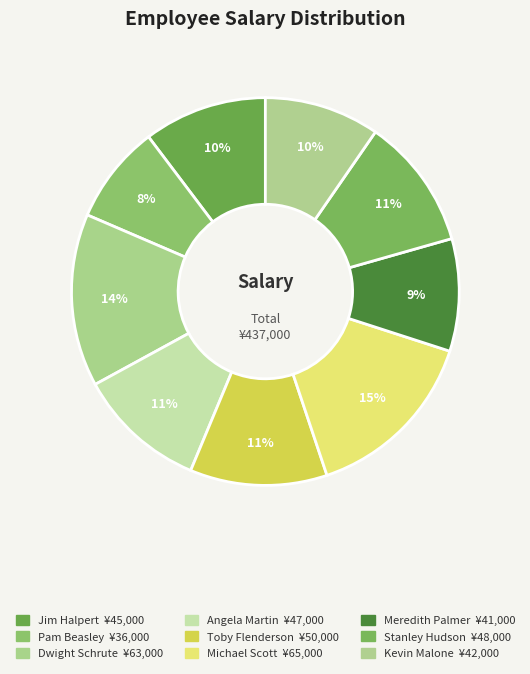

How many segments does this pie chart have?

9